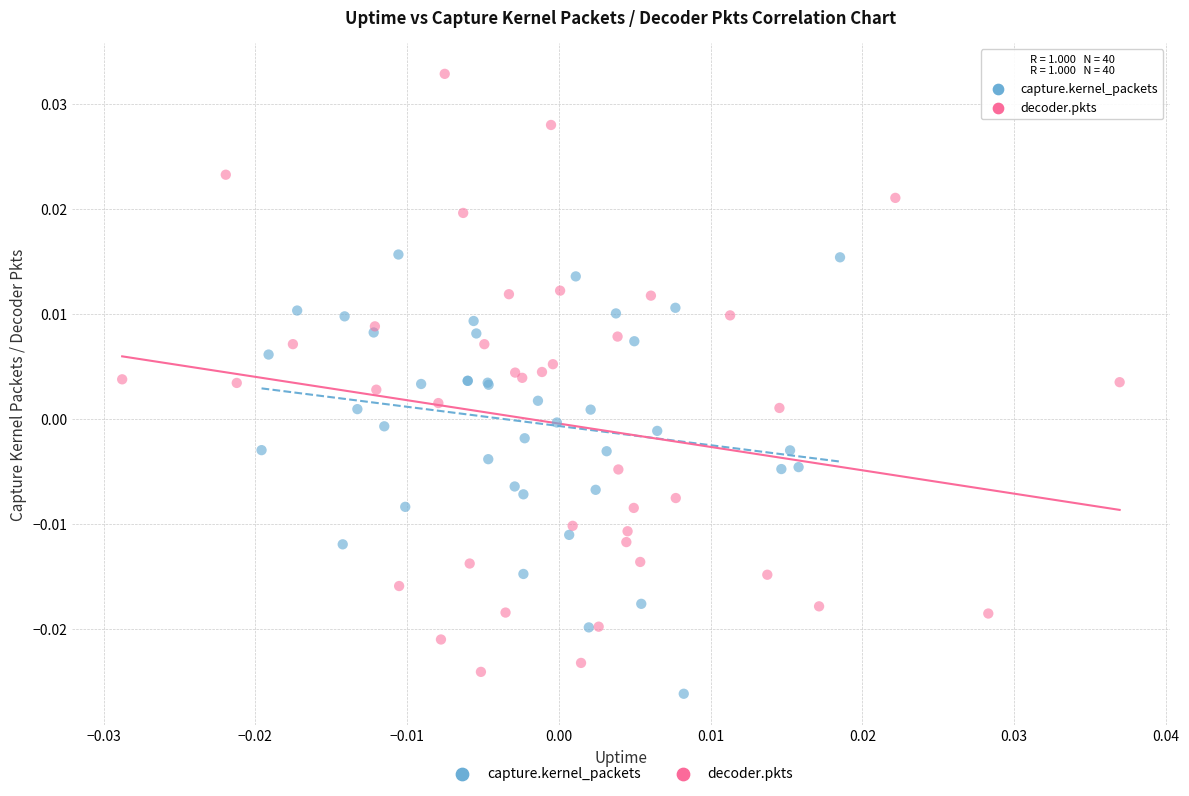

Which series has the largest Y range (max minus min)?

decoder.pkts